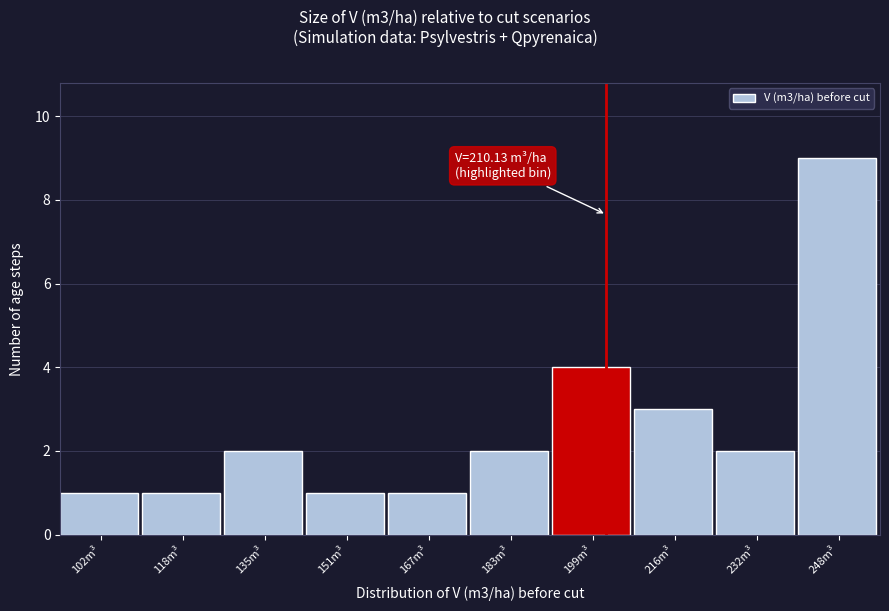

Reading left to right, extract all data points from this chart.

1	1	2	1	1	2	4	3	2	9